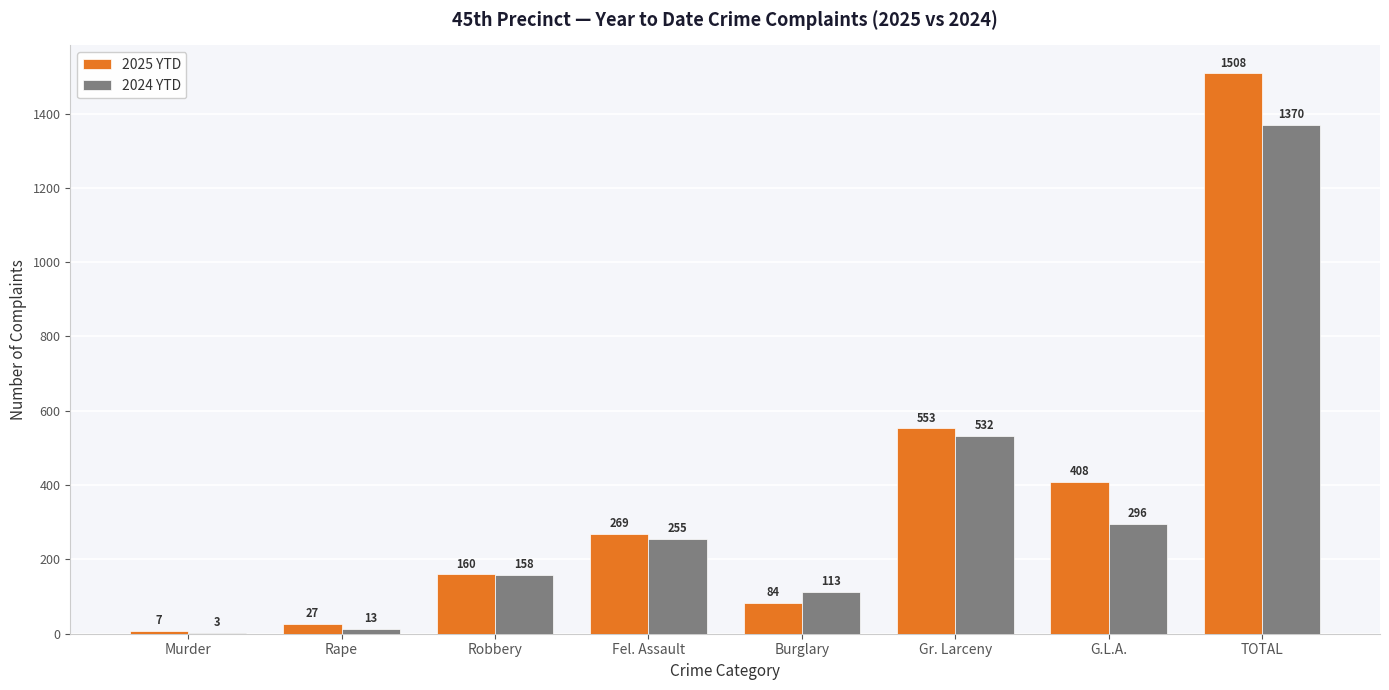

What is the sum of the 2025 YTD values at Gr. Larceny and Burglary?

637